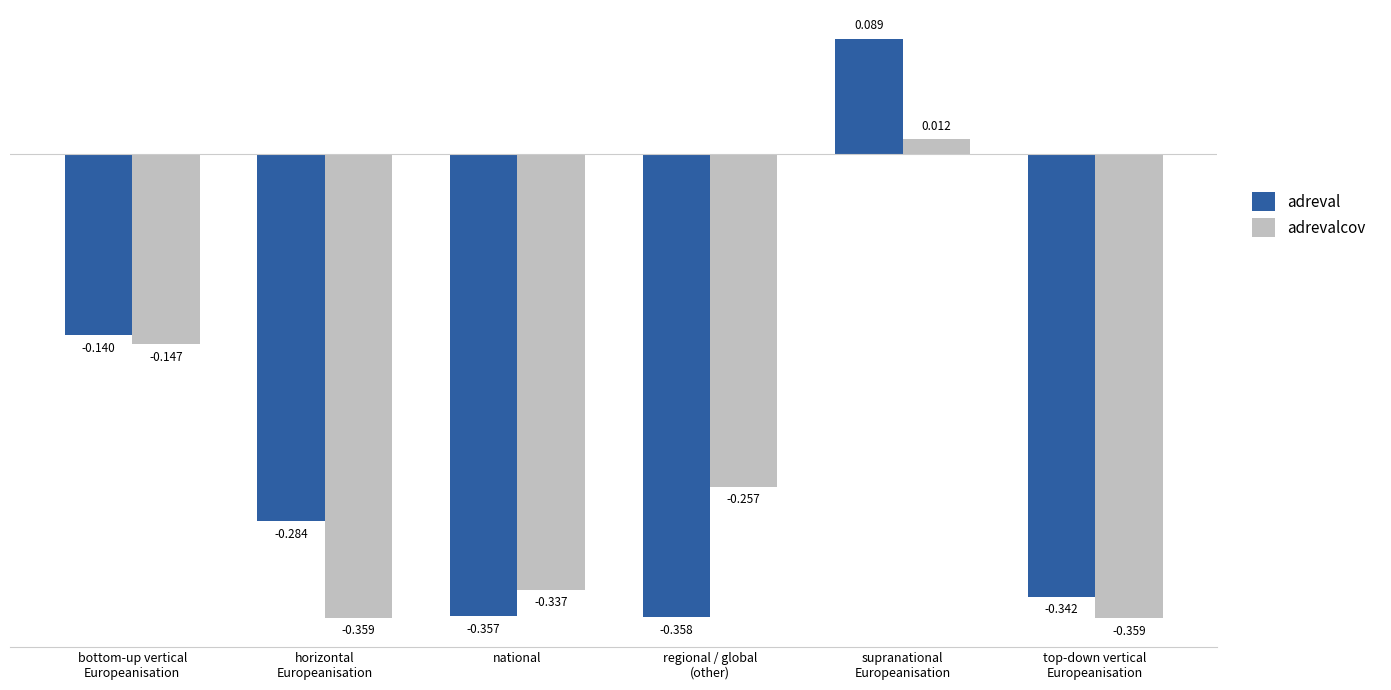

Is the value of adrevalcov at top-down vertical
Europeanisation greater than the value of adreval at supranational
Europeanisation?

No